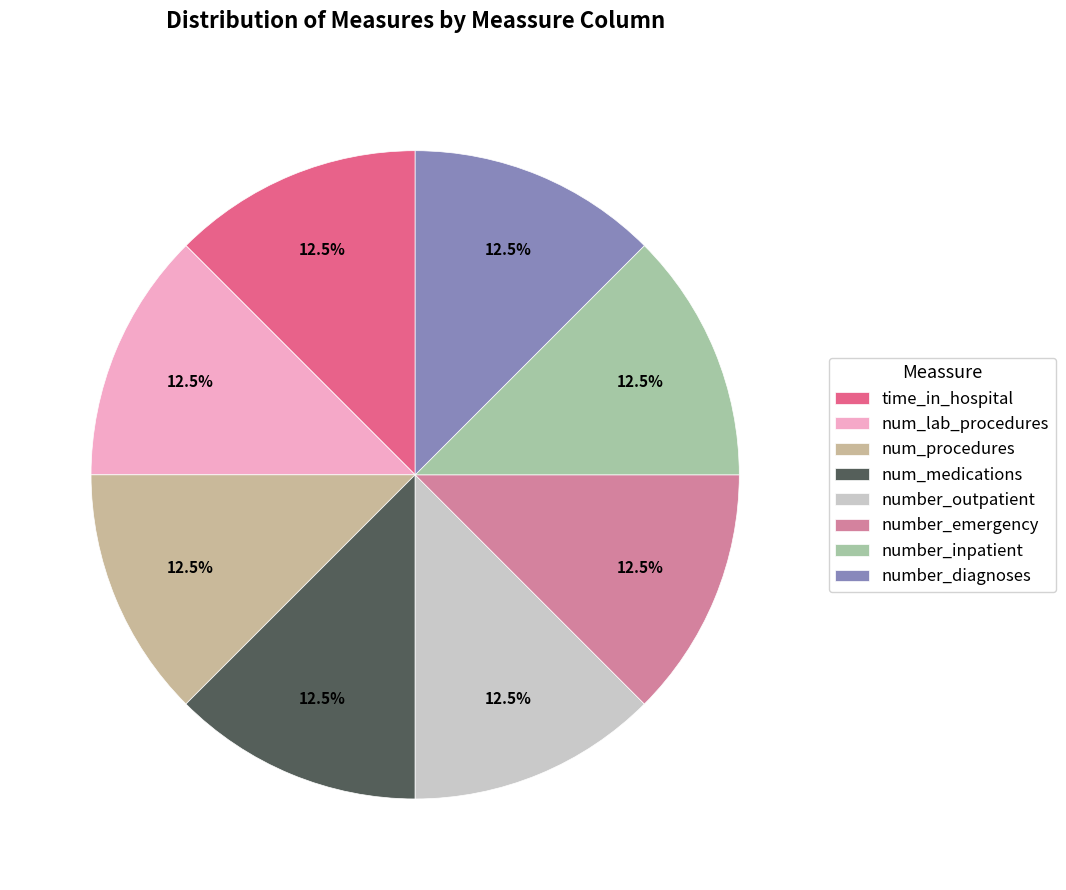

Is there any slice that represents more than half of the pie?

No